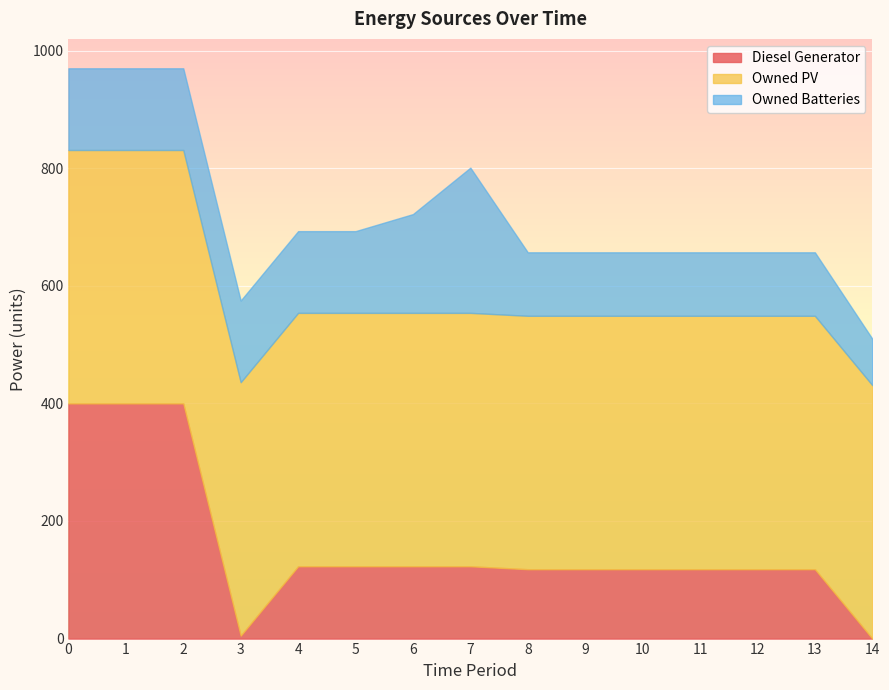

Does the chart display data point markers on the line(s)?

No